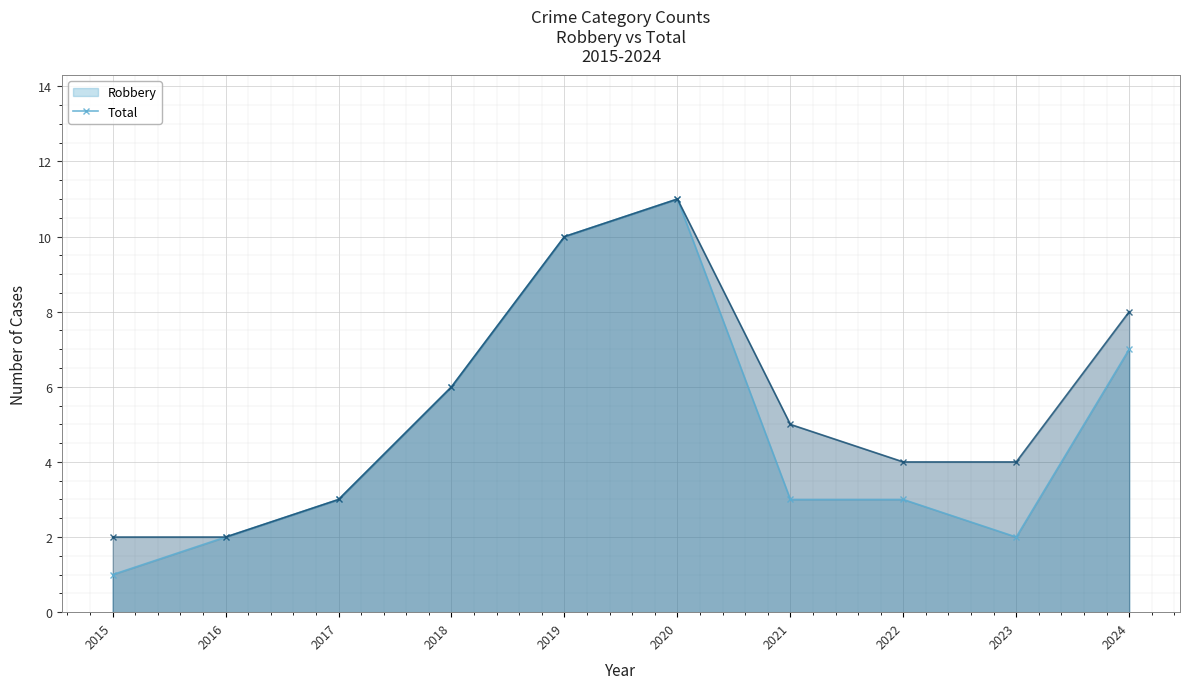

What is the difference between the Total (line) values at 2018 and 2022?

2